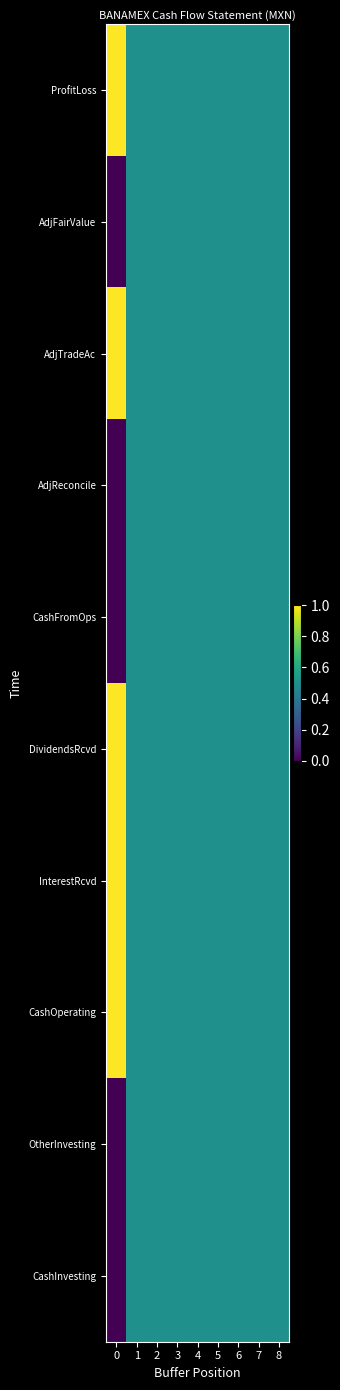

How many distinct data groups are displayed?

10